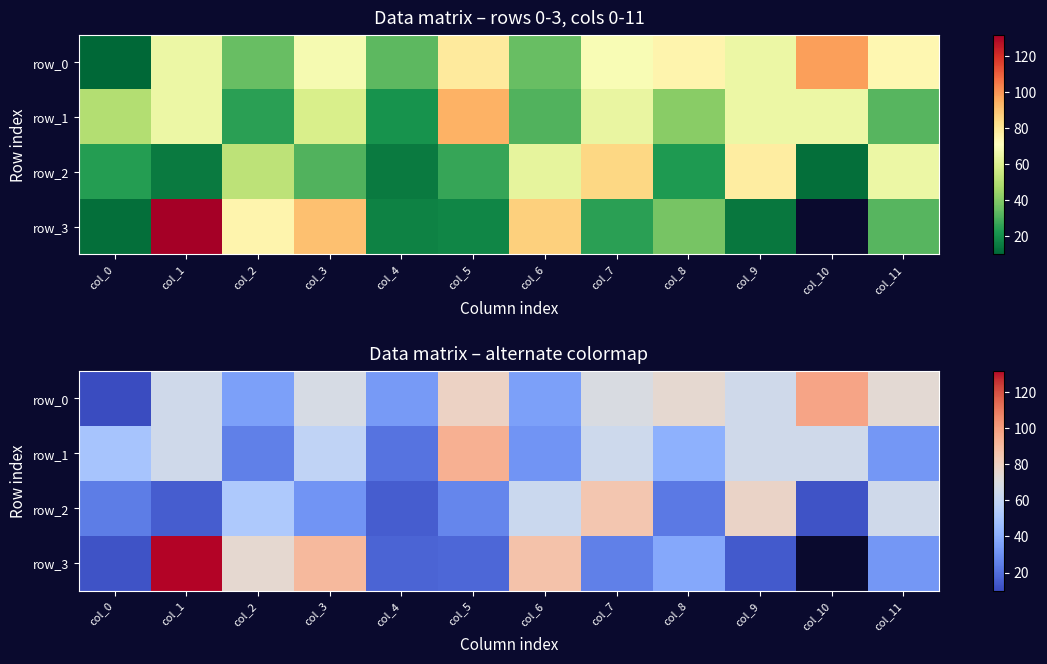

List the series in order of their peak value, lowest first.

row_2, row_1, row_0, row_3